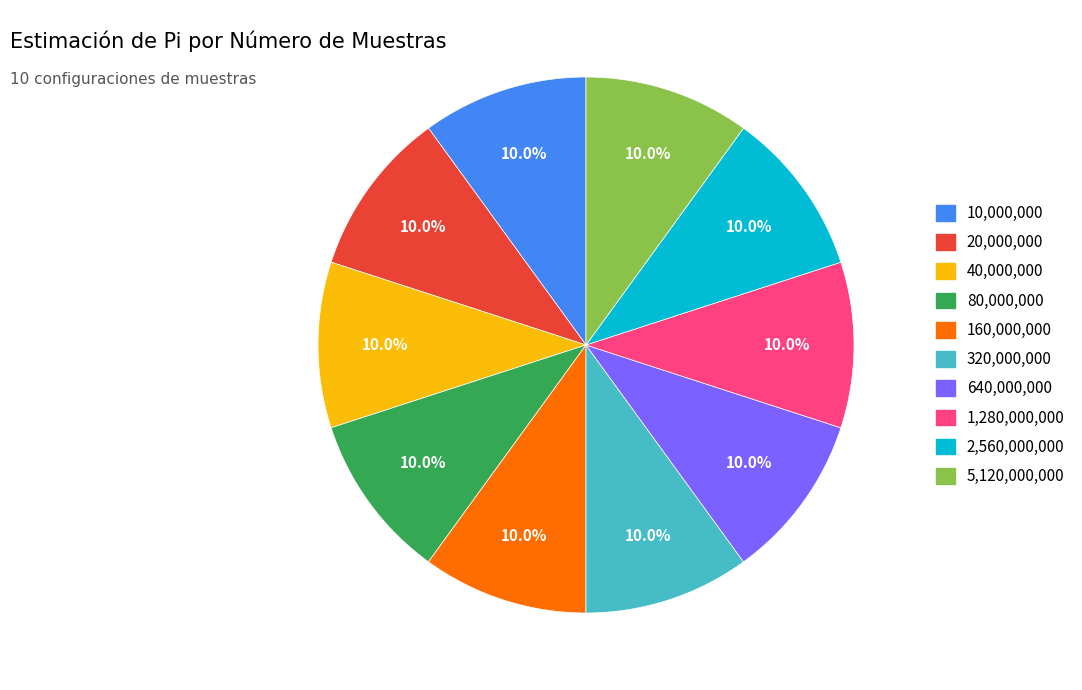

Does any single category account for the majority?

No